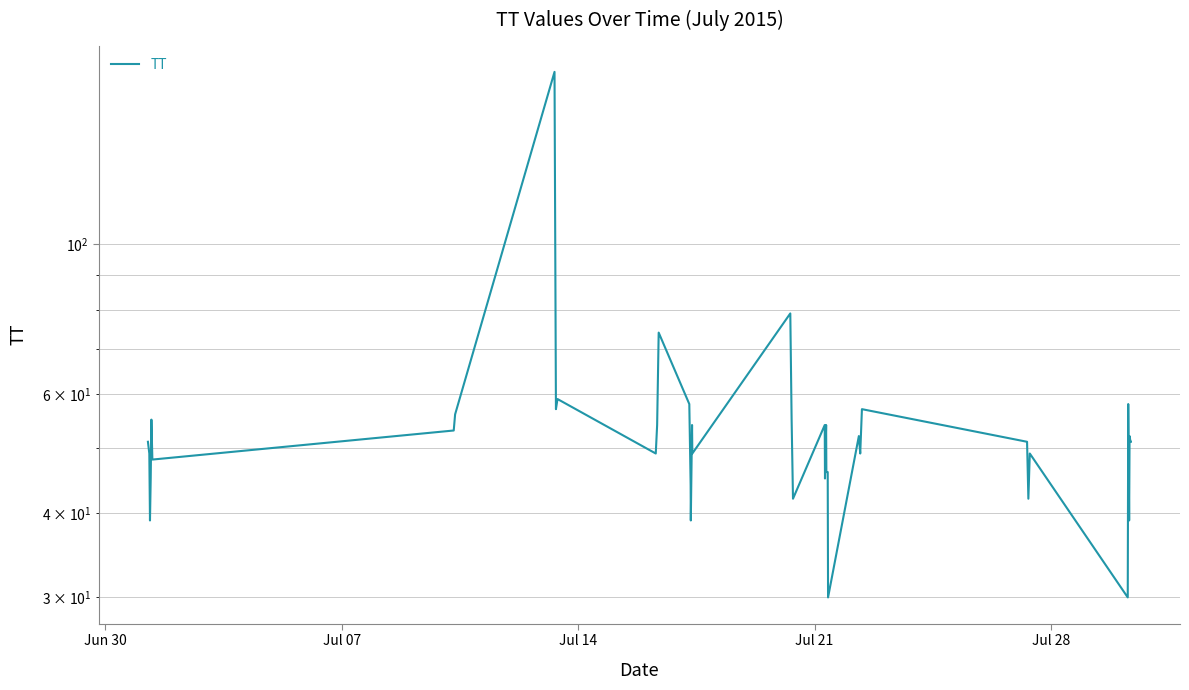

What is the sum of all values?

2145